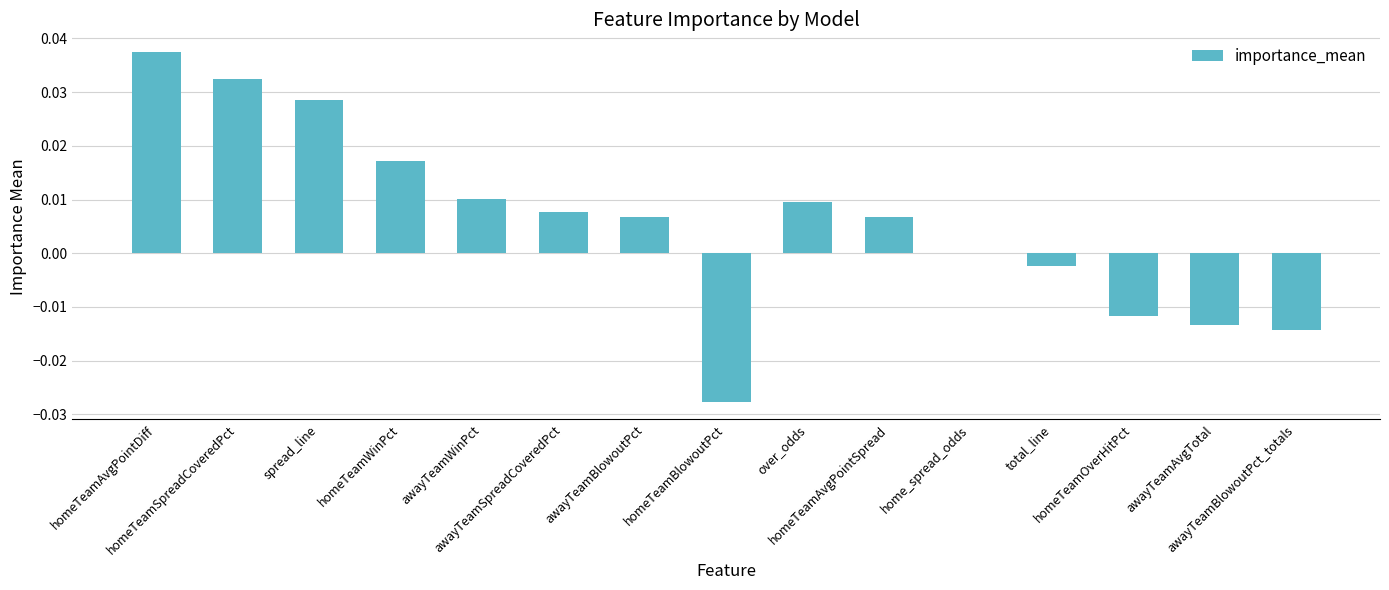

How many categories are shown in the chart?

15